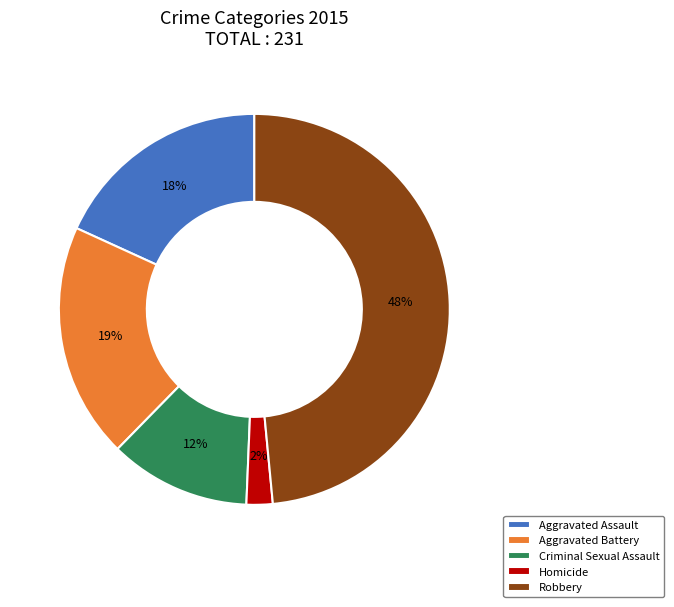

Does any single category account for the majority?

No